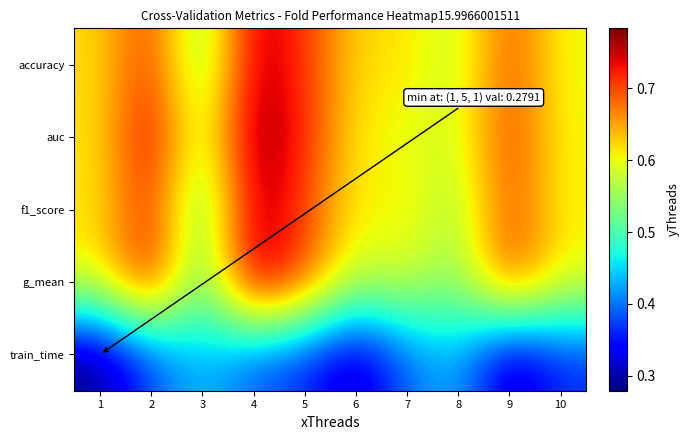

Which series has the largest total across all categories?

auc